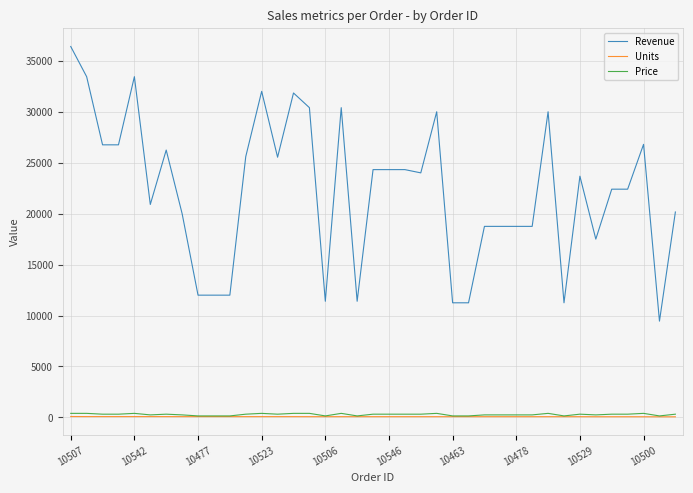

Which series has the widest spread of values?

Revenue